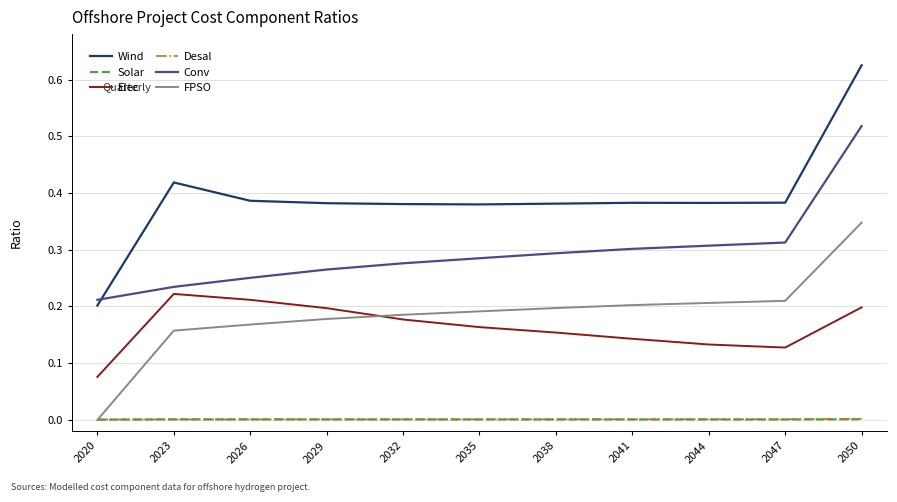

The value of Conv at 2044 is 0.3. True or false?

True